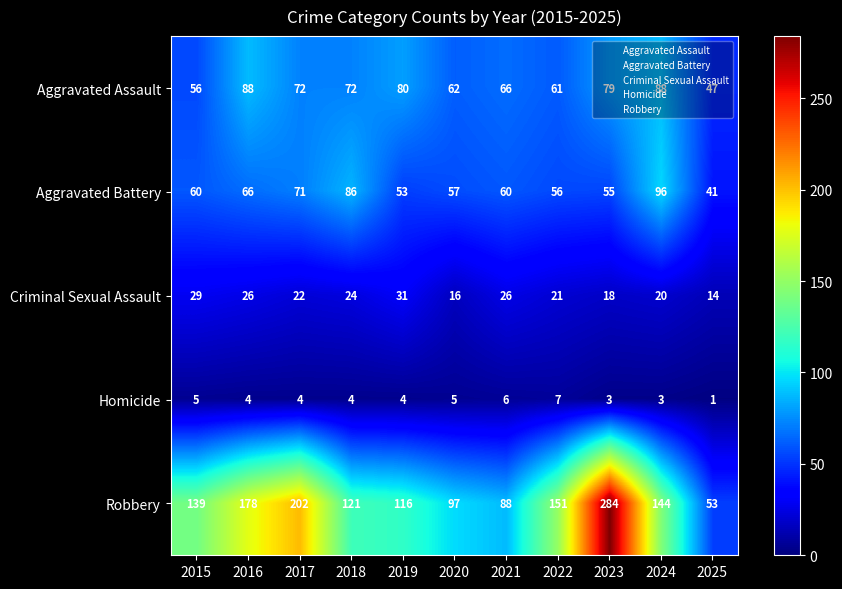

Is it true that Criminal Sexual Assault equals 19 at 2015?

False